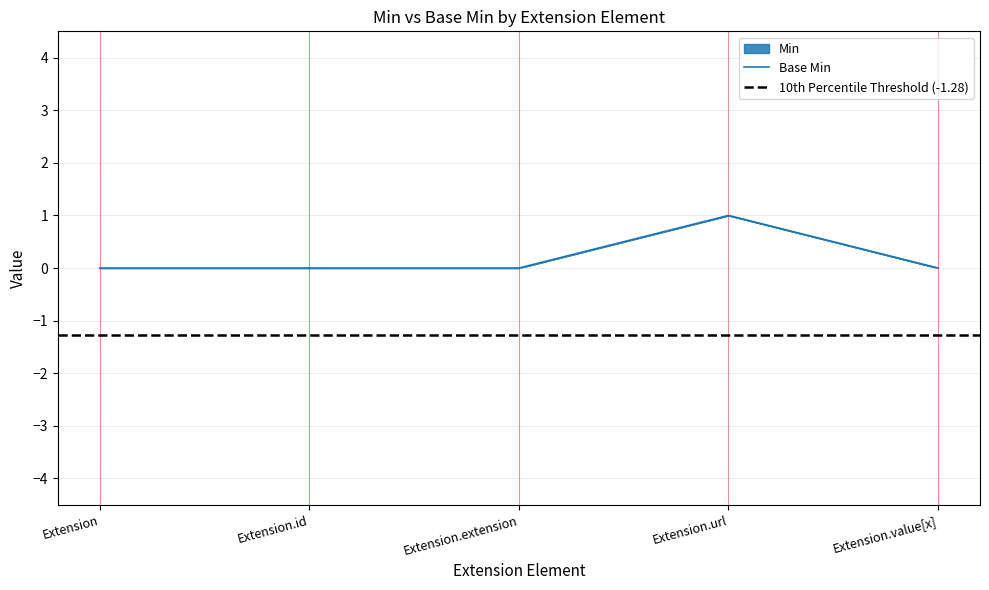

Reading left to right, list all the values displayed in this chart.

0	0	0	1	0